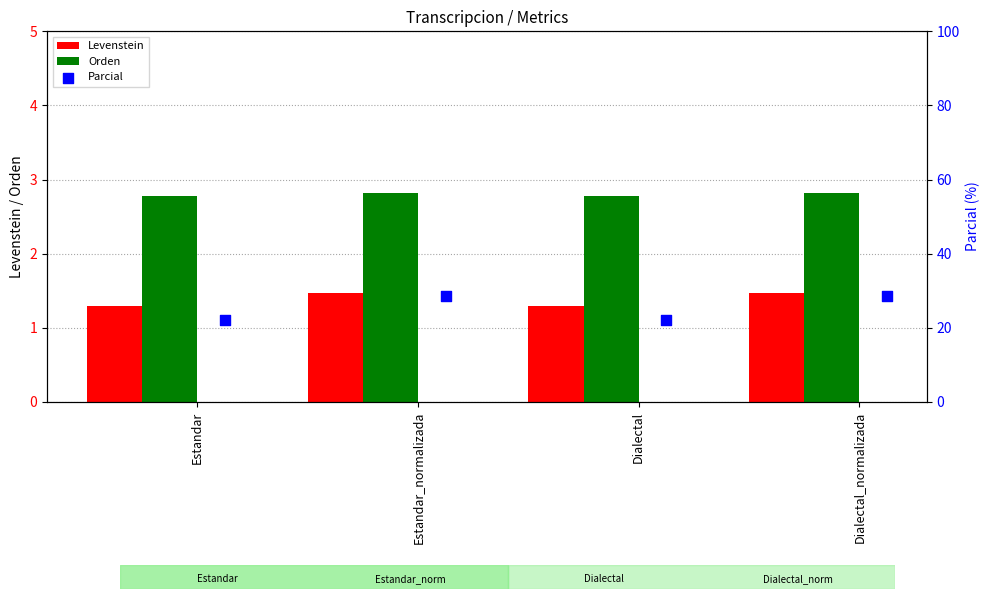

Is the value of Levenstein at Dialectal greater than the value of Orden at Dialectal_normalizada?

No